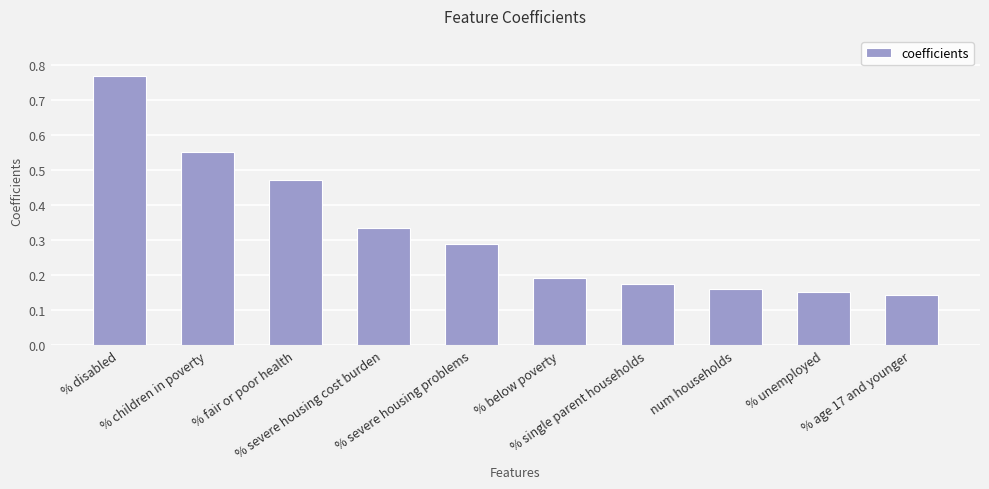

What is the difference between the second highest and second lowest values?

0.4